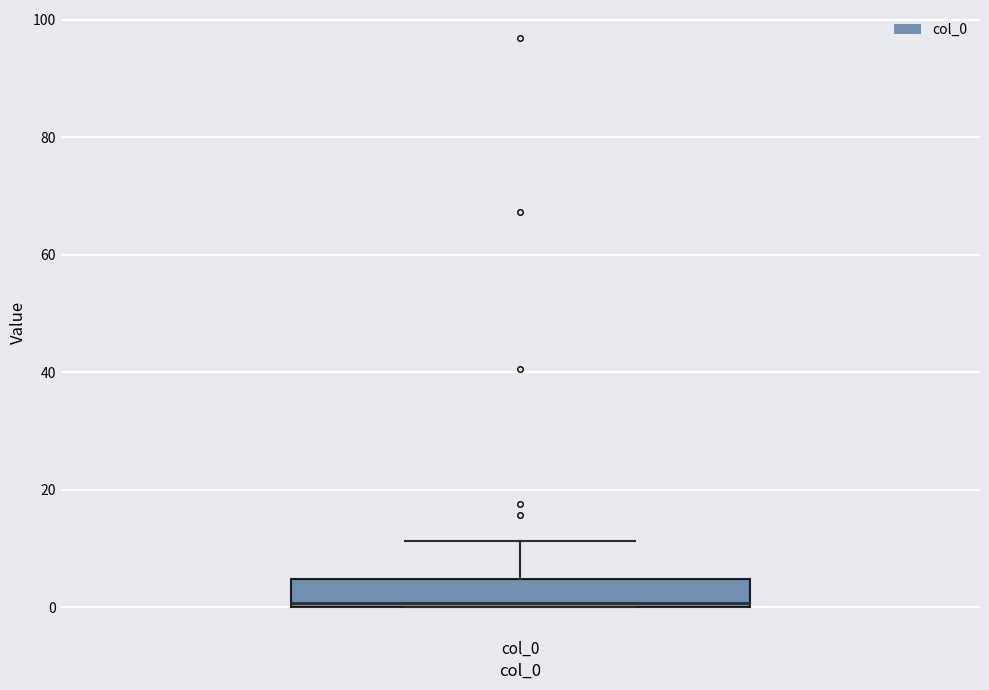

Read this box plot against the y-axis: the position of the median line, the range covered by the box, and the ends of both whiskers. The values are not printed on the chart, so give them approximately, as read against the axis.

median 0 (just above the box's lower edge), box 0 to 4, whiskers 0 to 12